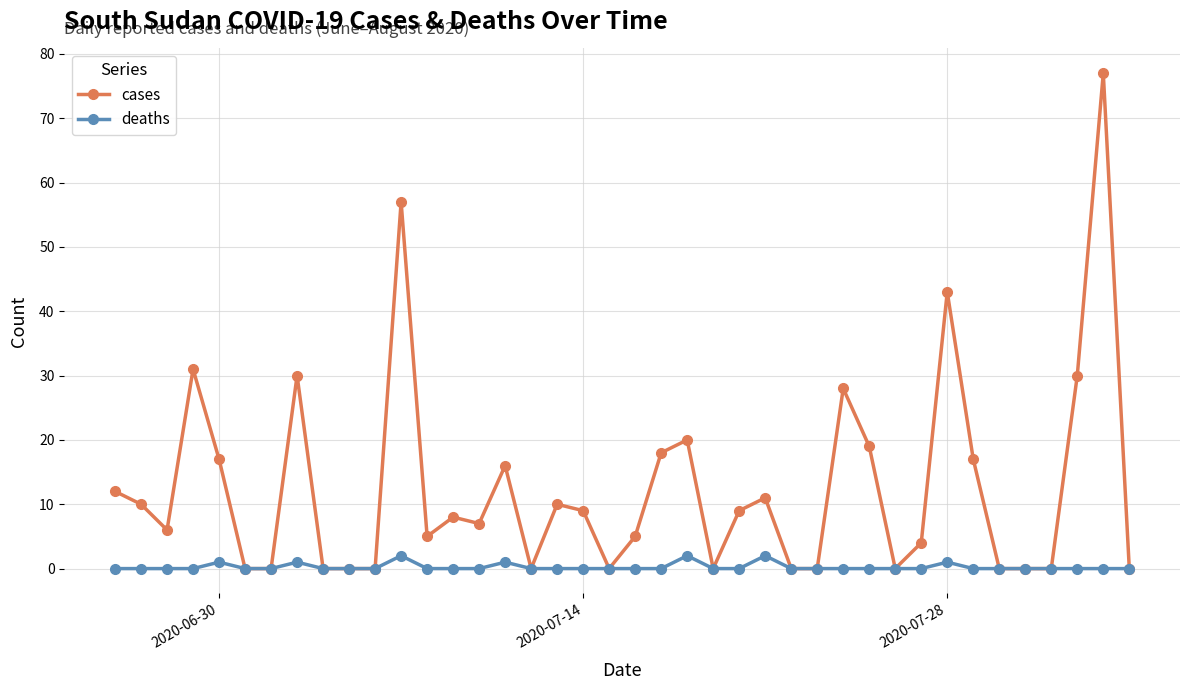

At how many categories does at least one series exceed 36?

3